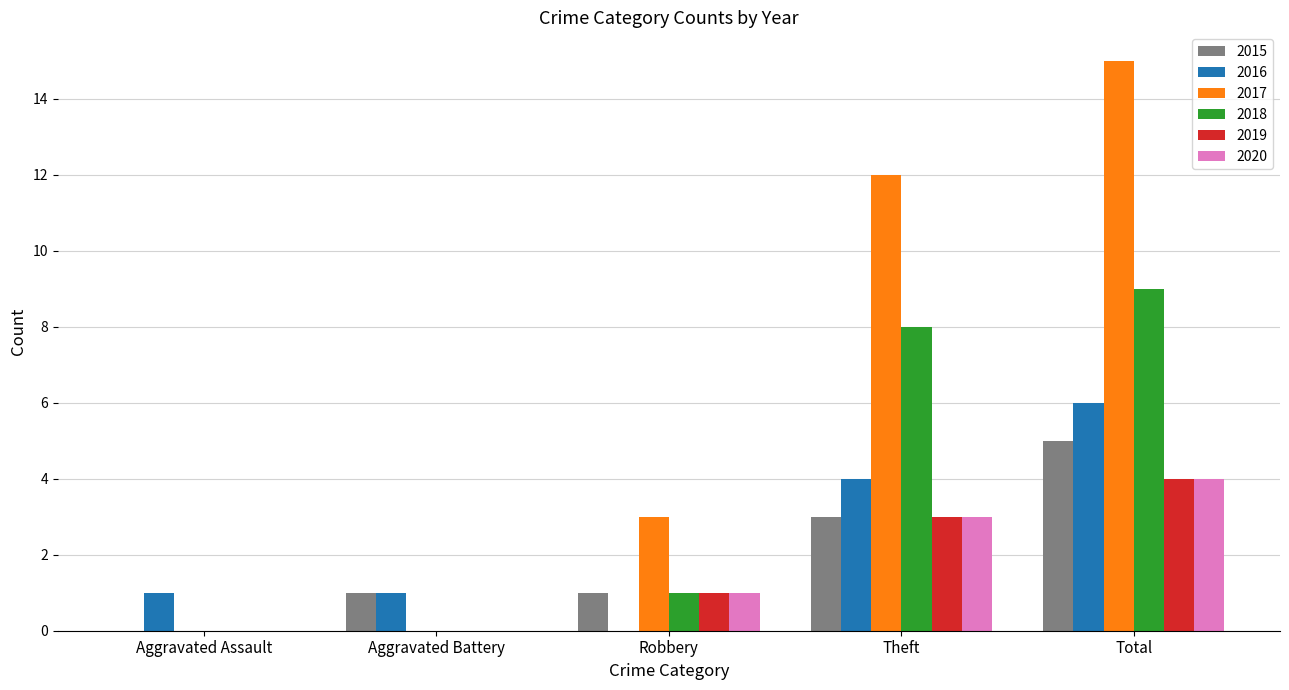

What is the sum of the 2017 values at Robbery and Theft?

15